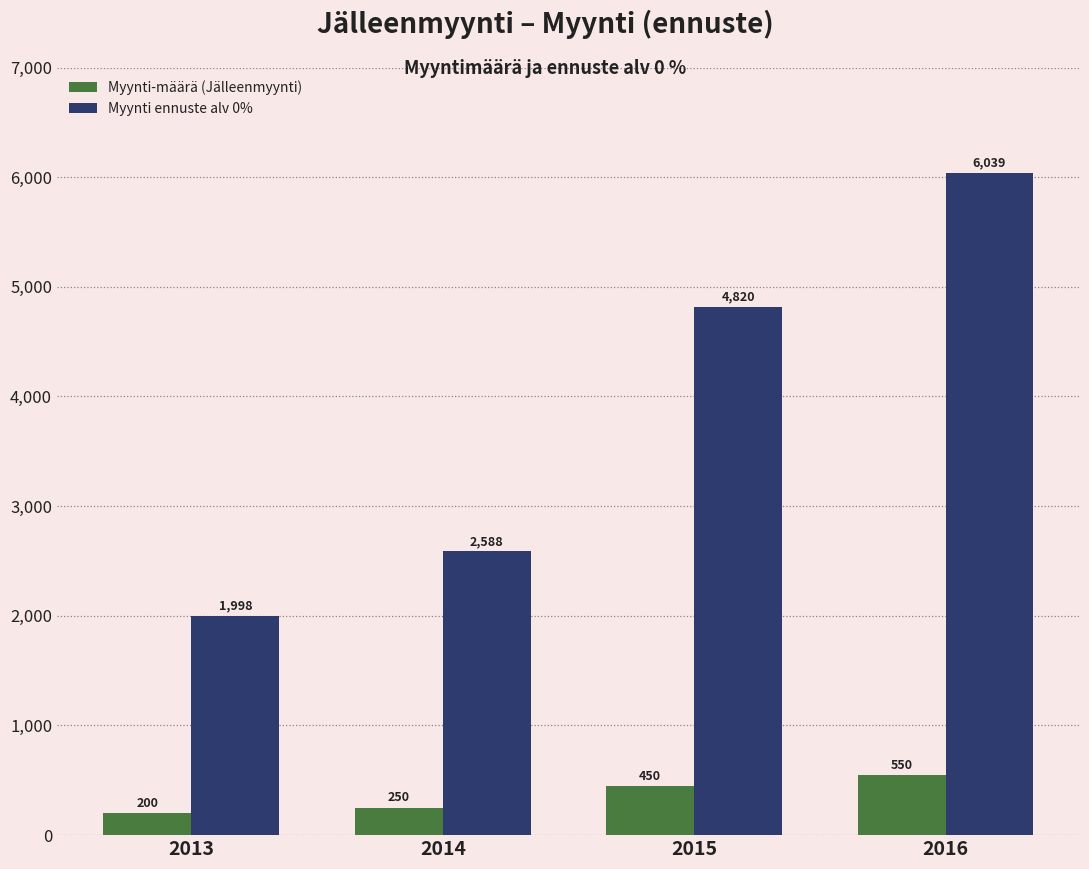

List the series in order of their peak value, highest first.

Myynti ennuste alv 0%, Myynti-määrä (Jälleenmyynti)